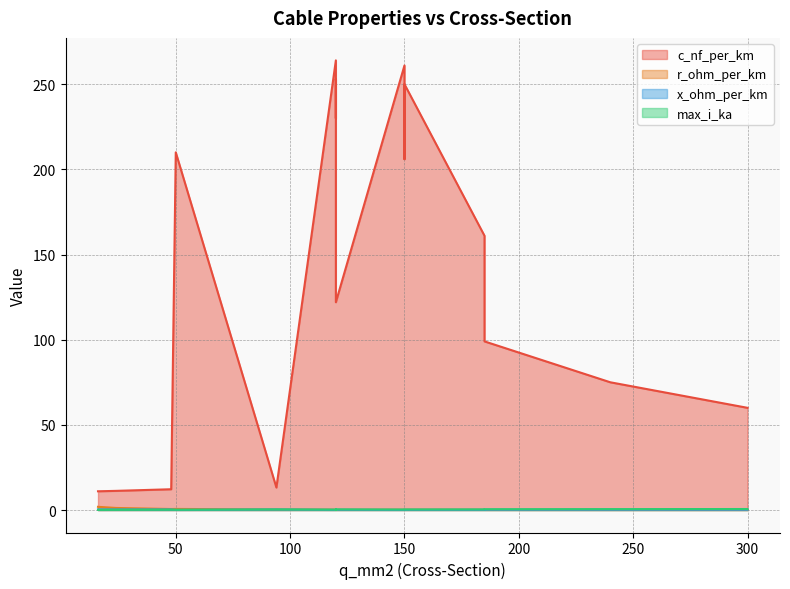

True or false: c_nf_per_km and x_ohm_per_km intersect in this chart.

False